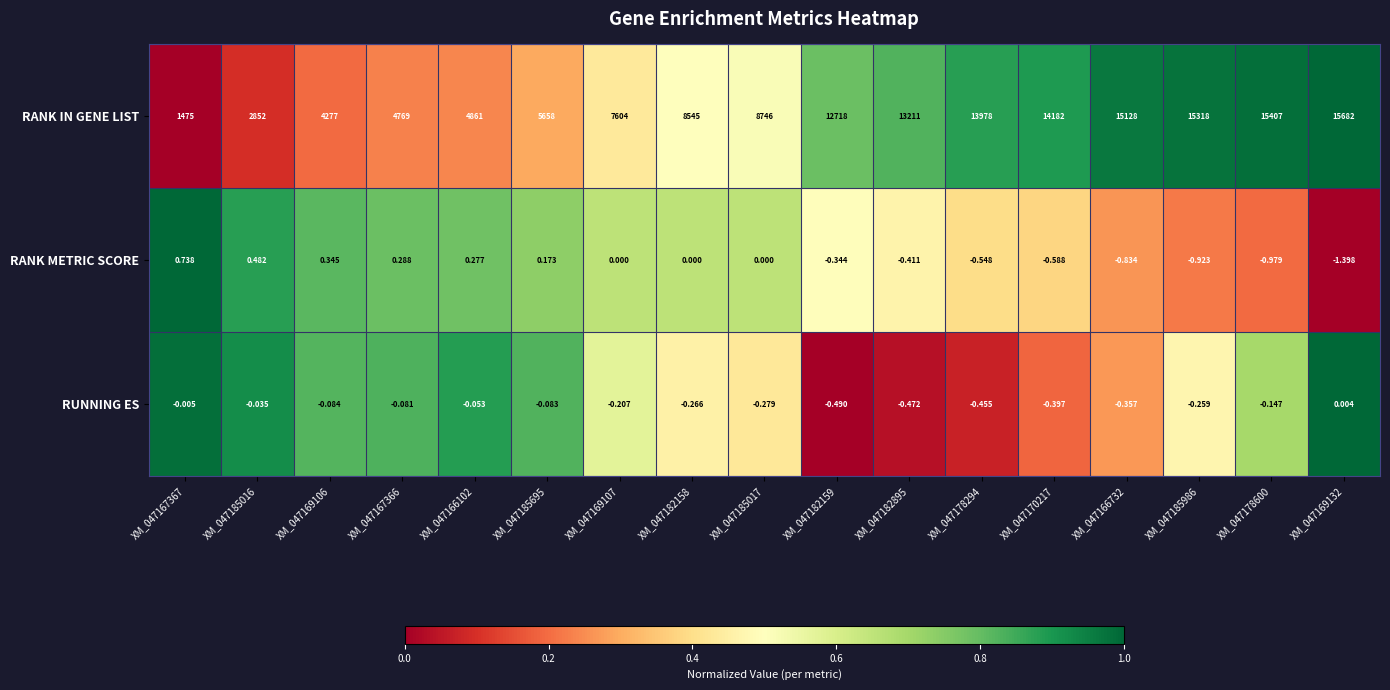

At XM_047167367, list the series in order from largest to smallest.

RANK IN GENE LIST, RANK METRIC SCORE, RUNNING ES